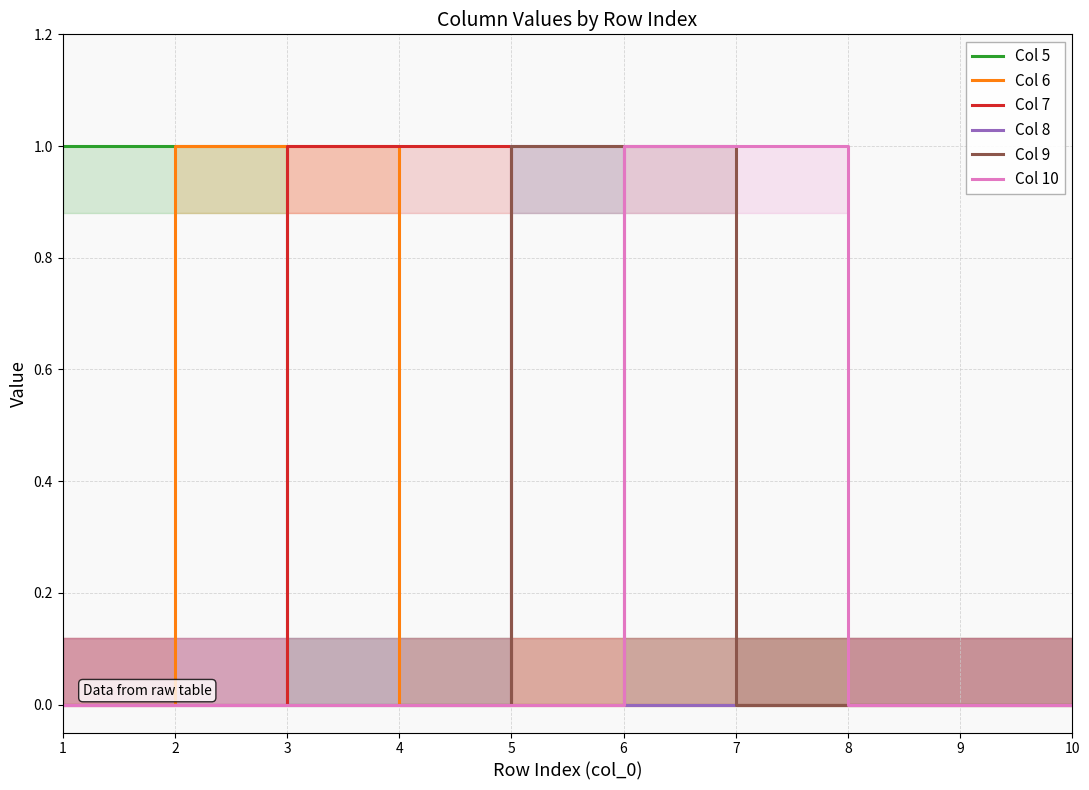

True or false: Col 10 and Col 9 intersect in this chart.

False